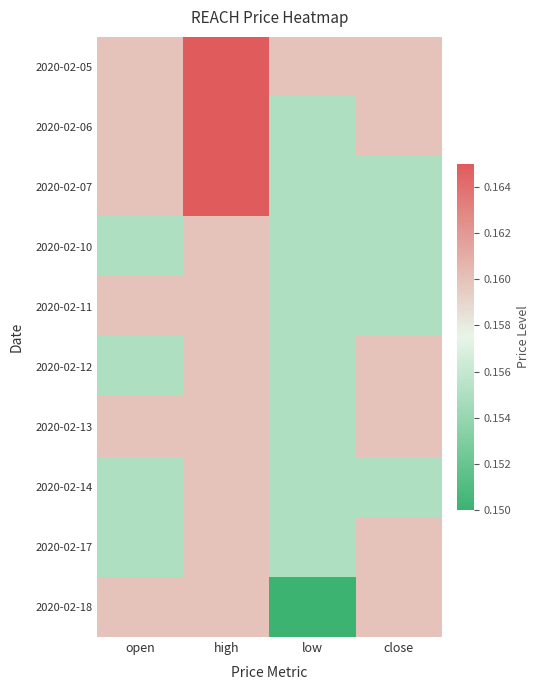

At how many categories does at least one series exceed 0?

4